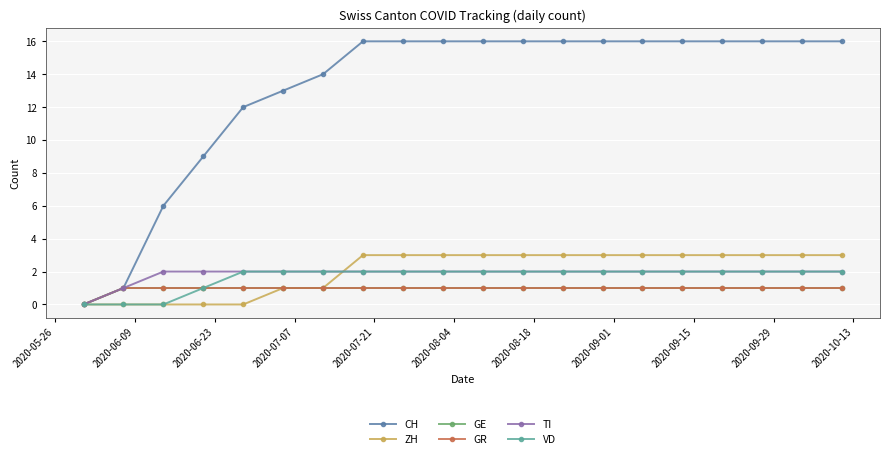

Does the chart have visible grid lines?

Yes